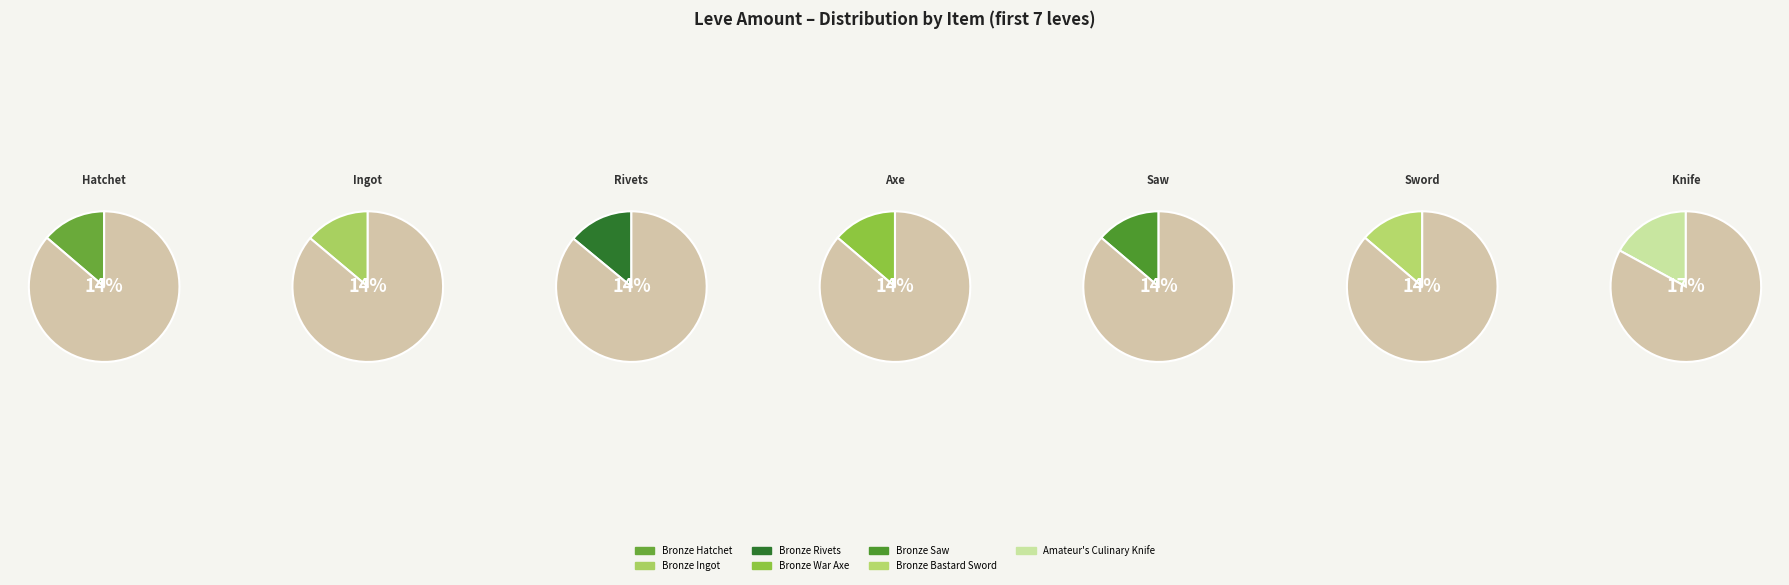

How many slices are in this pie chart?

7